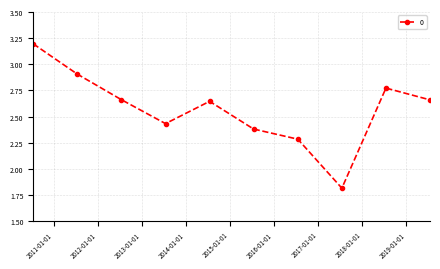

What is the difference between the maximum and minimum values?

1.4